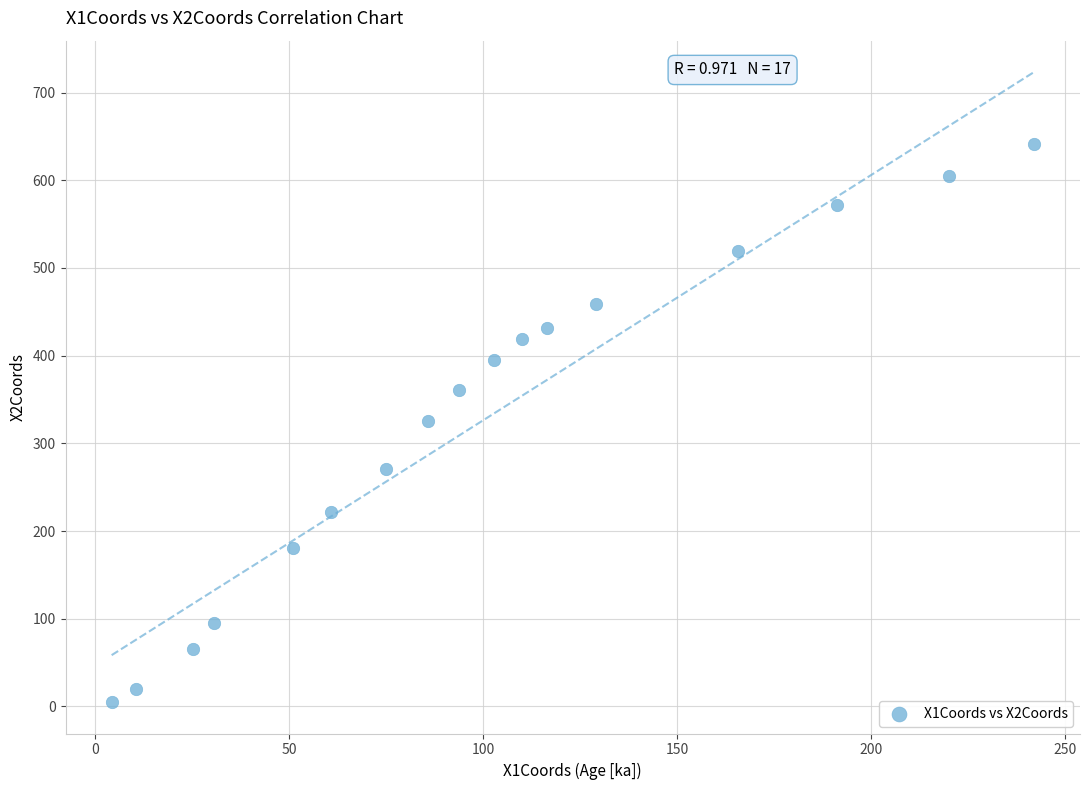

What is the range of Y values (max minus min)?

636.1